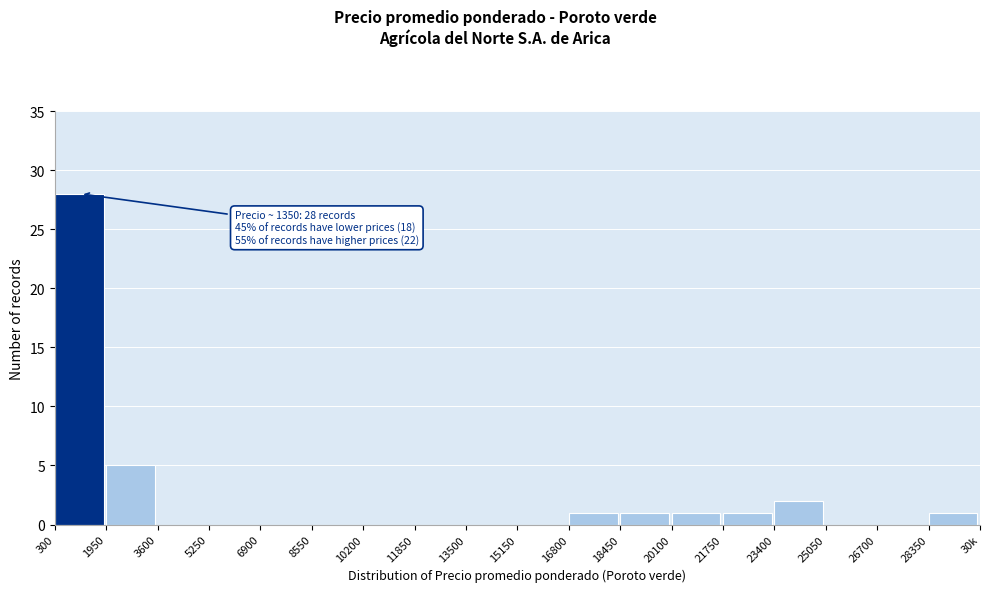

Reading left to right, transcribe all the data shown in this chart.

300=28	1950=5	3600=0	5250=0	6900=0	8550=0	10200=0	11850=0	13500=0	15150=0	16800=1	18450=1	20100=1	21750=1	23400=2	25050=0	26700=0	28350=1